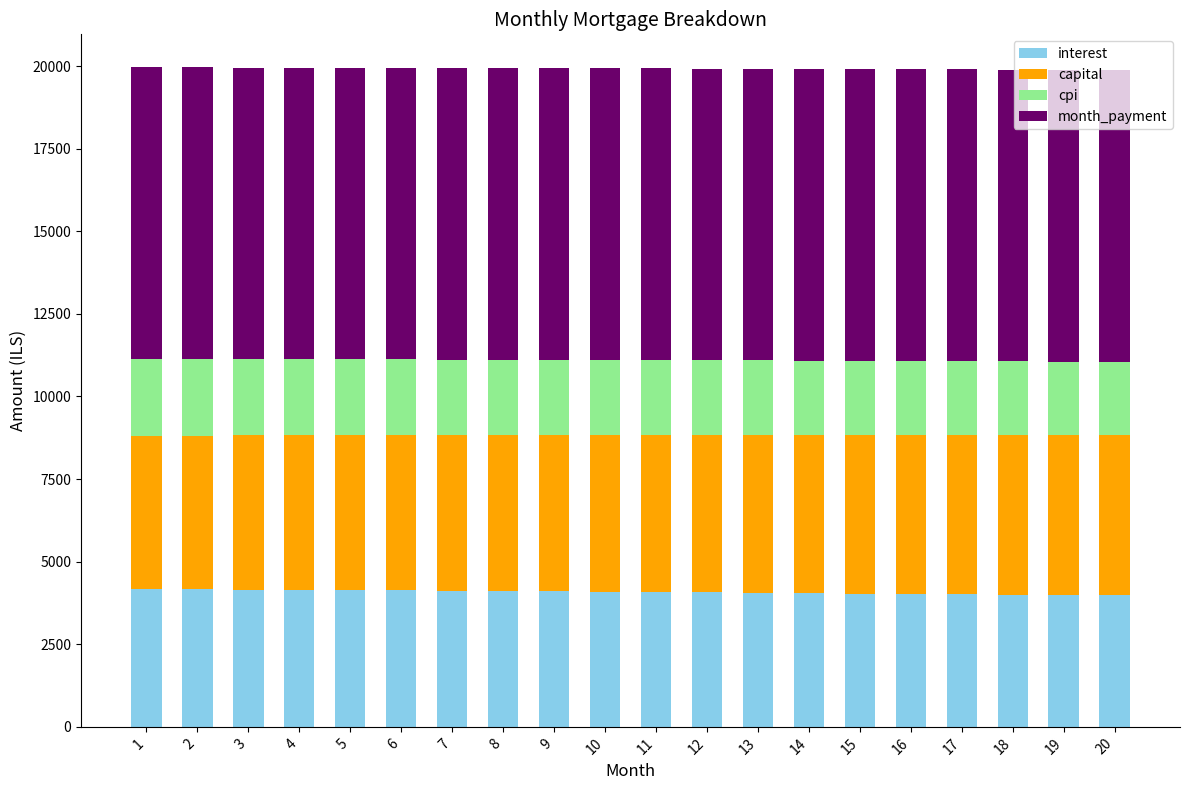

What are all the series names shown in the legend?

interest, capital, cpi, month_payment